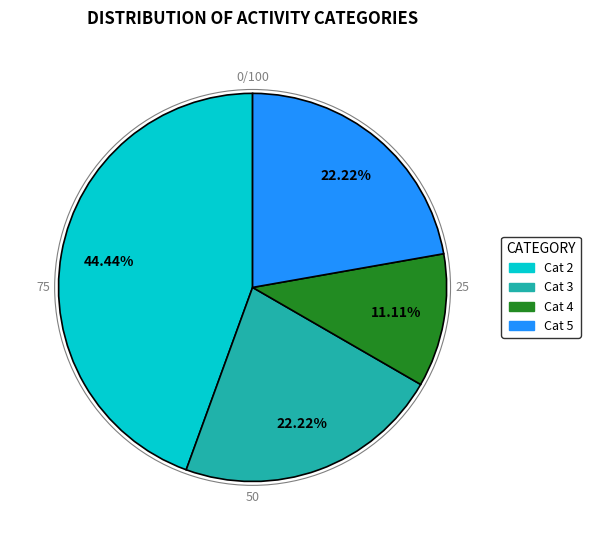

Count the number of slices in the pie.

4